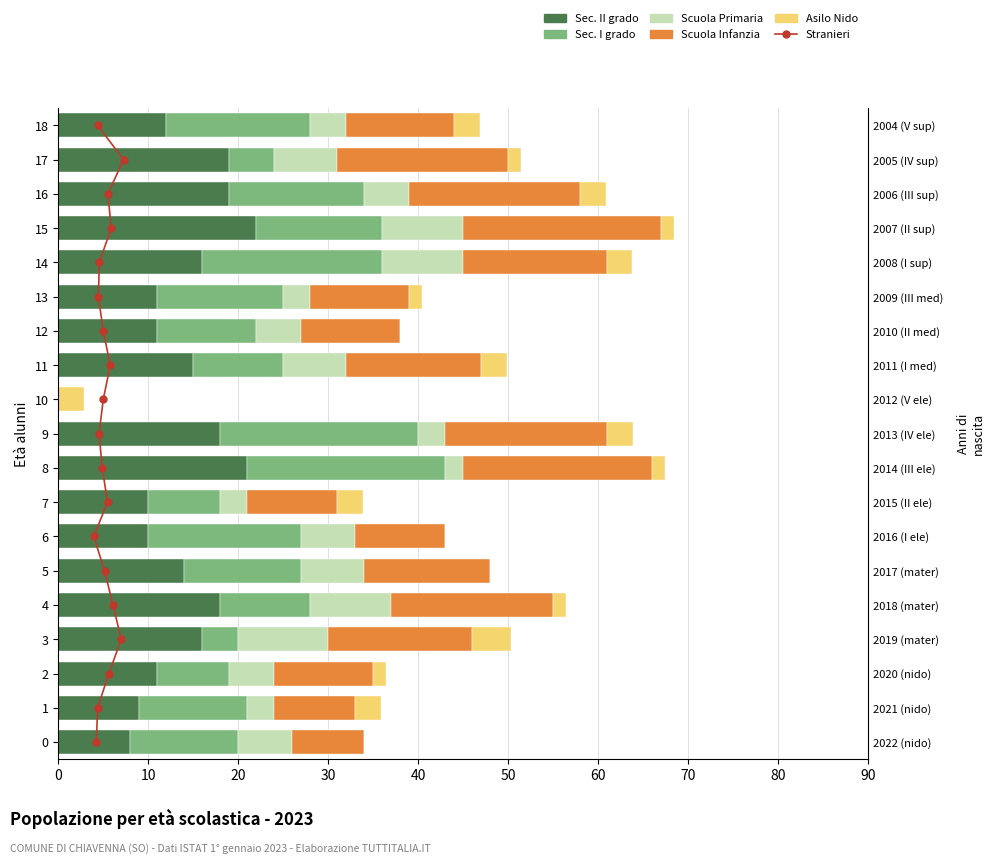

True or false: Asilo Nido has a value of 1.4 at 13.

True